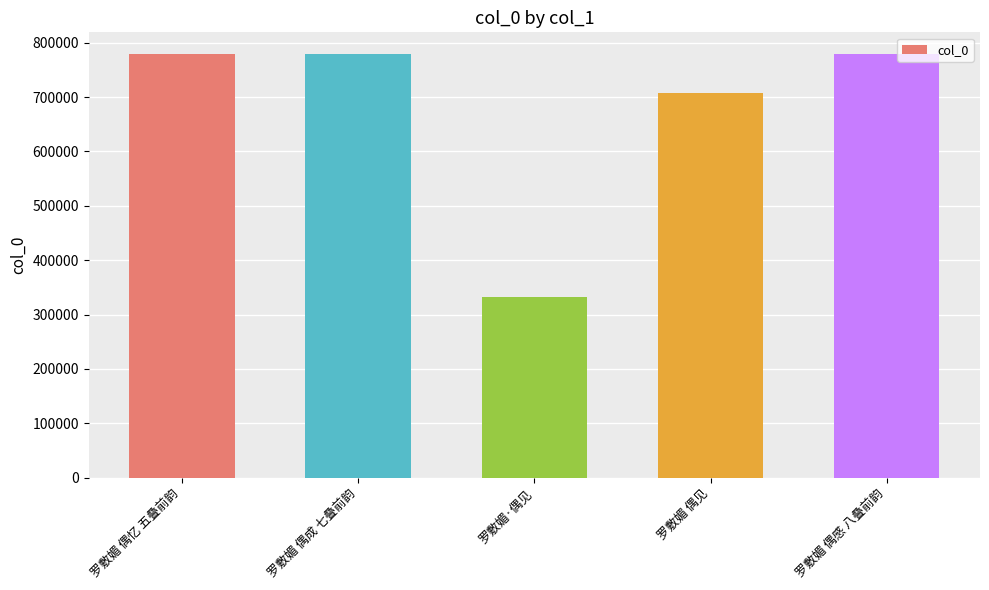

What is the smallest value displayed?

332705